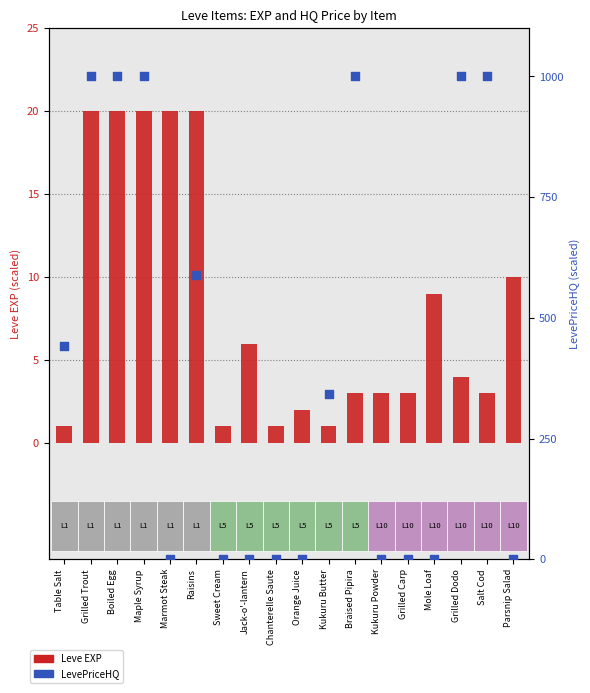

At which category is the sum across all series the highest?

Grilled Trout